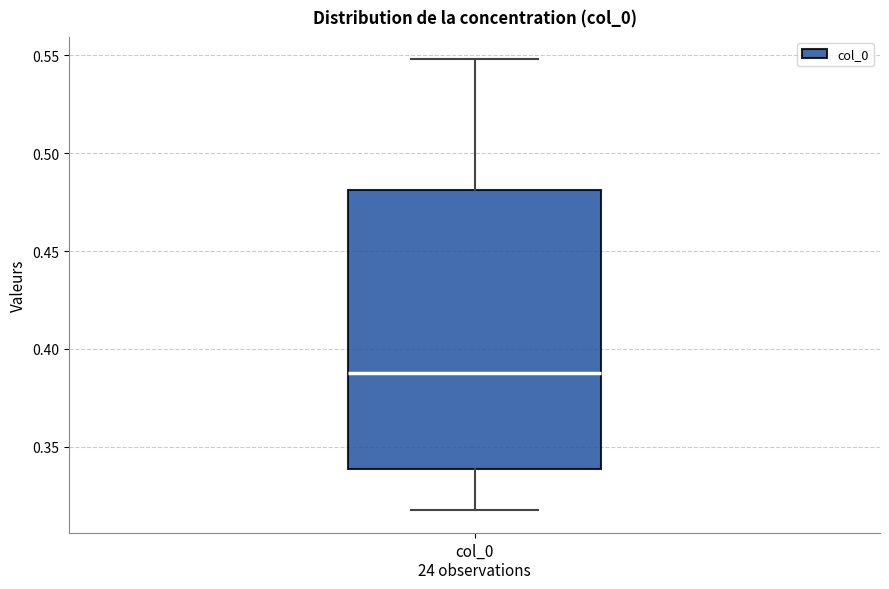

Where does the lower whisker of the box for col_0 24 observations end on the y-axis? The values are not printed on the chart, so give them approximately, as read against the axis.

0.32